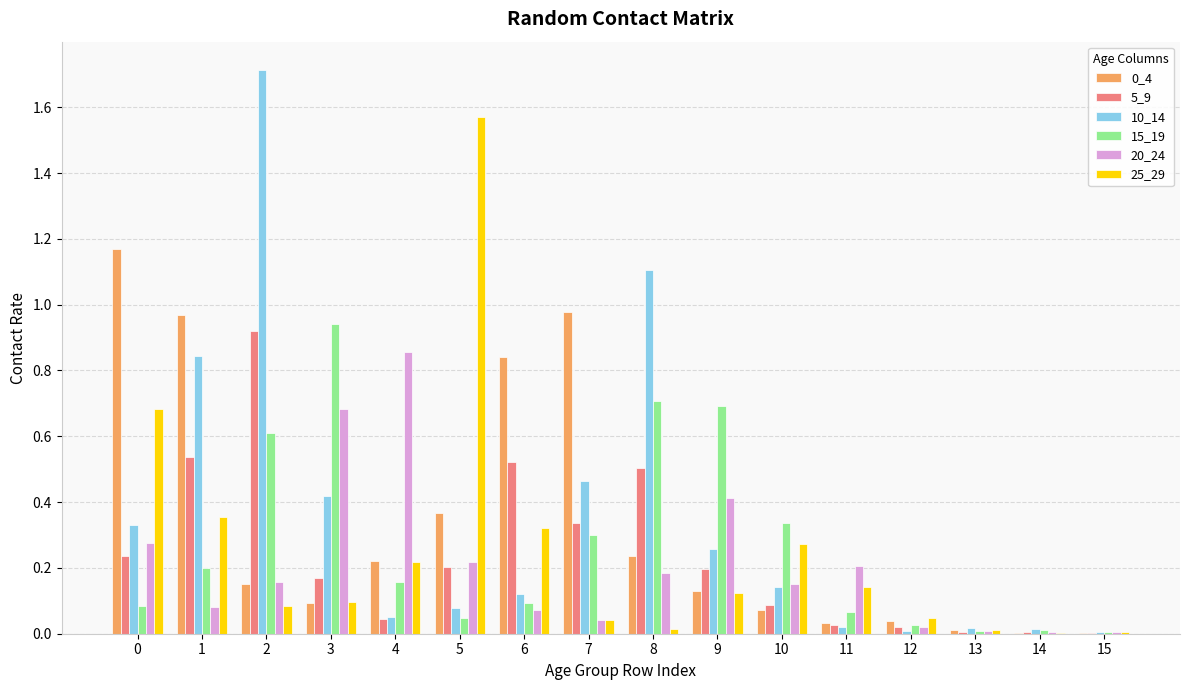

How many groups of bars are there?

16